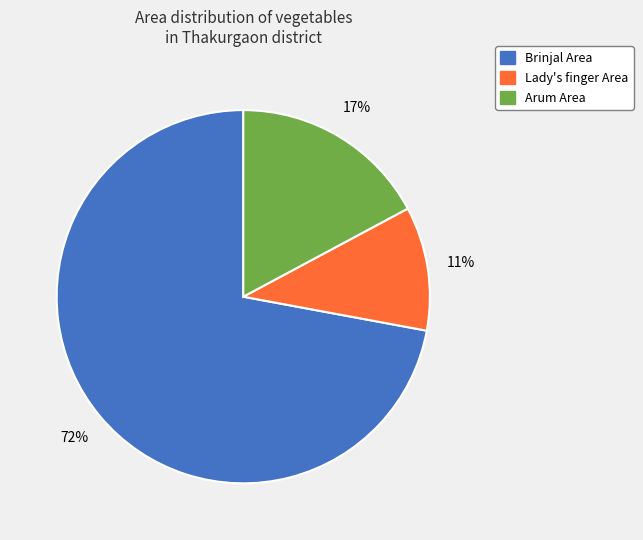

Count the number of slices in the pie.

3